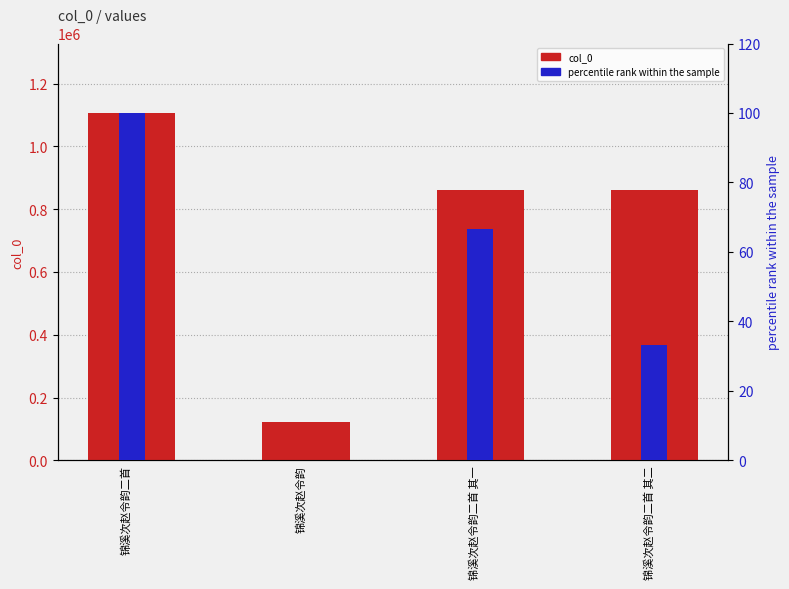

True or false: col_0 has a value of 121366.0 at 锦溪次赵令韵.

True